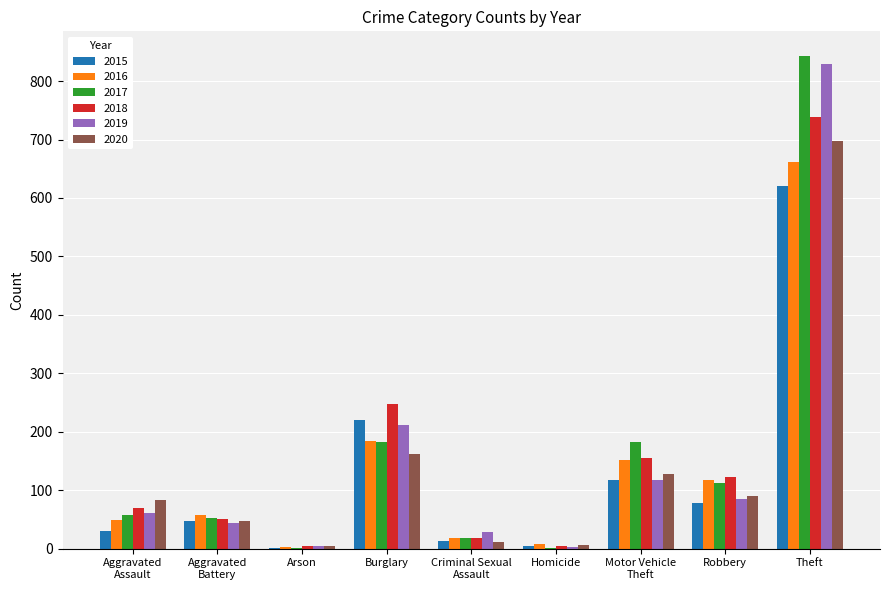

At which category is the sum across all series the highest?

Theft